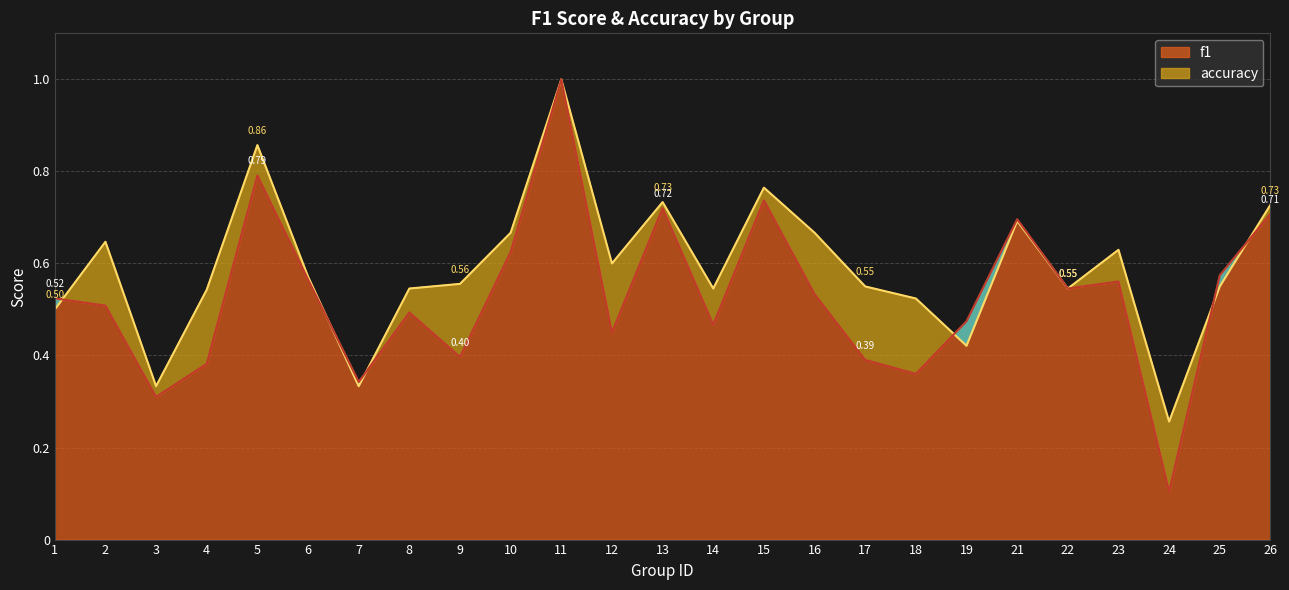

List the labels in order of f1 value, largest first.

11, 5, 15, 13, 26, 21, 10, 25, 6, 23, 22, 16, 1, 2, 8, 19, 14, 12, 9, 17, 4, 18, 7, 3, 24